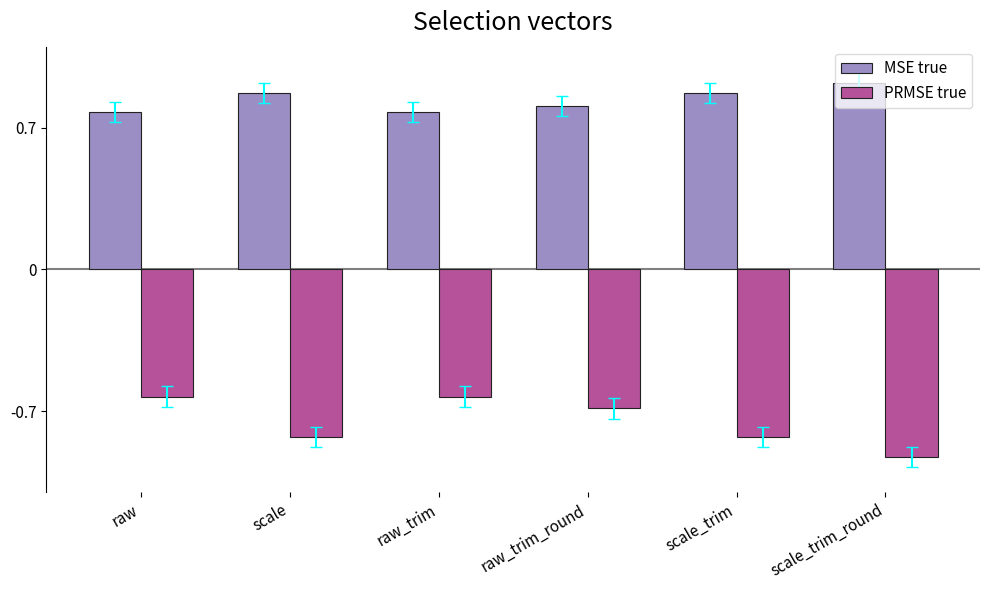

Rank the series by their average value, from lowest to highest.

PRMSE true, MSE true